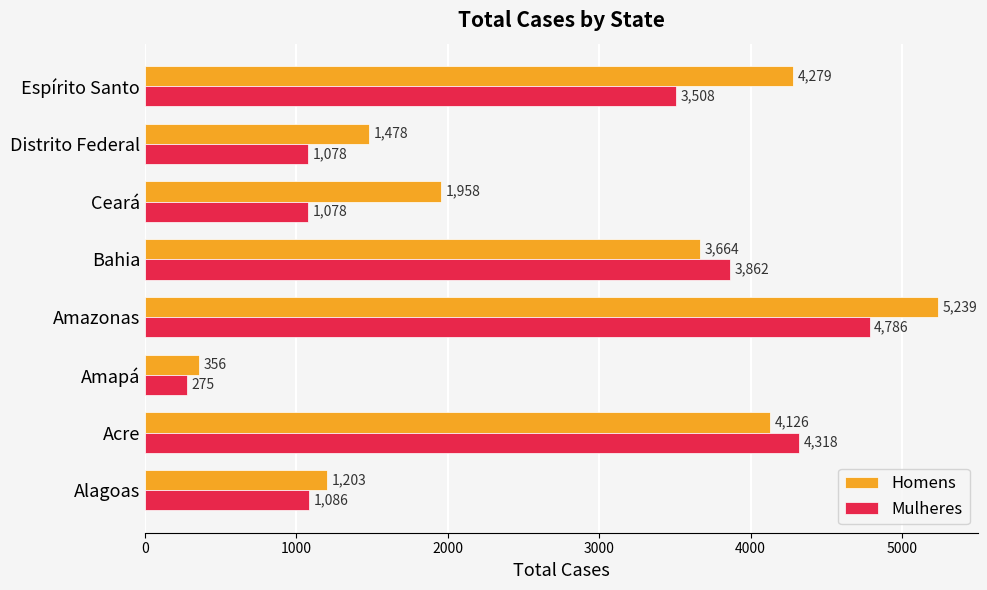

What is the spread (max minus min) of values at Alagoas?

117